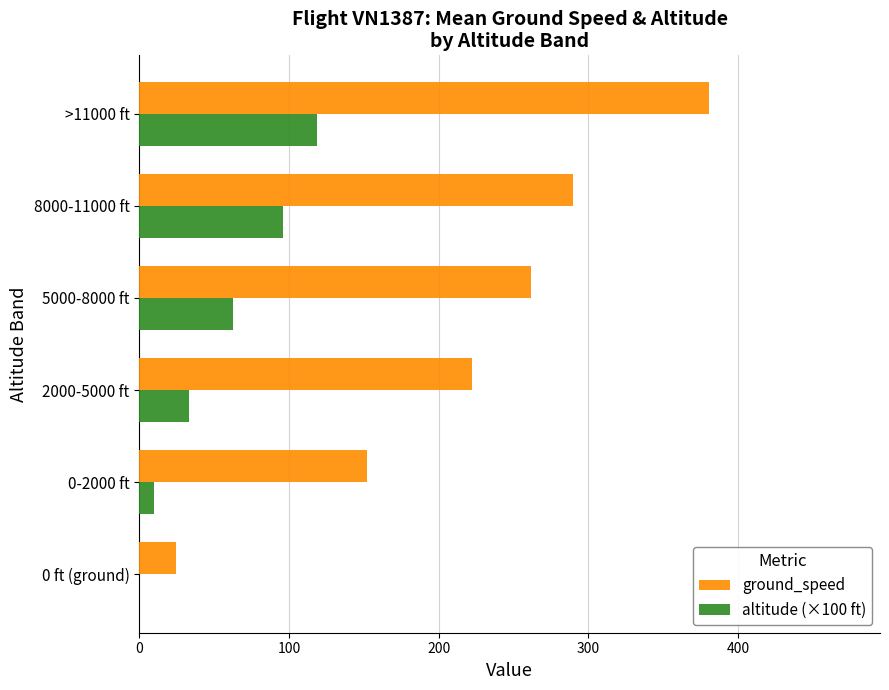

How many data points in altitude (×100 ft) are above 62?

3